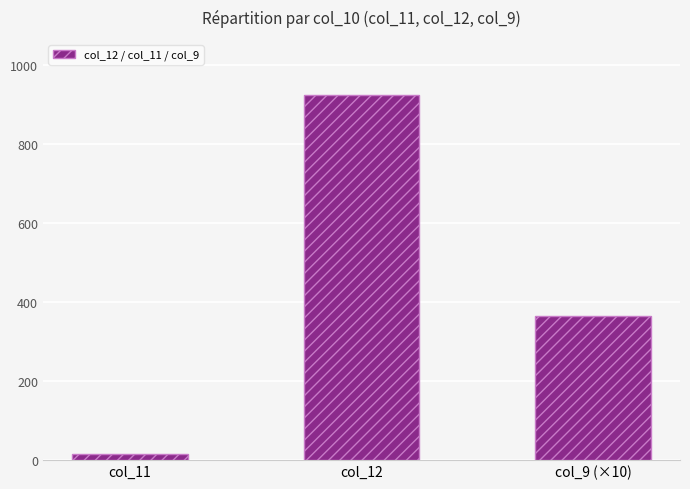

Between col_9 (×10) and col_11, which is larger?

col_9 (×10)